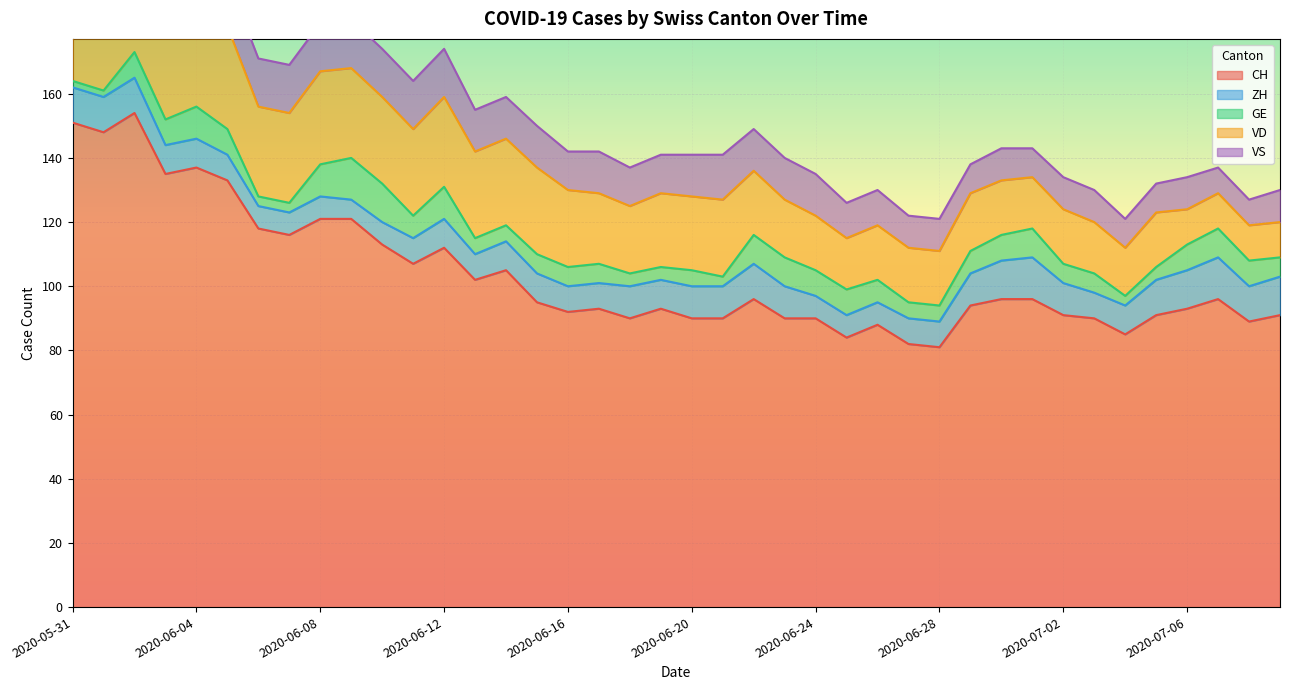

Where is CH nearest to the value 117?

2020-06-06